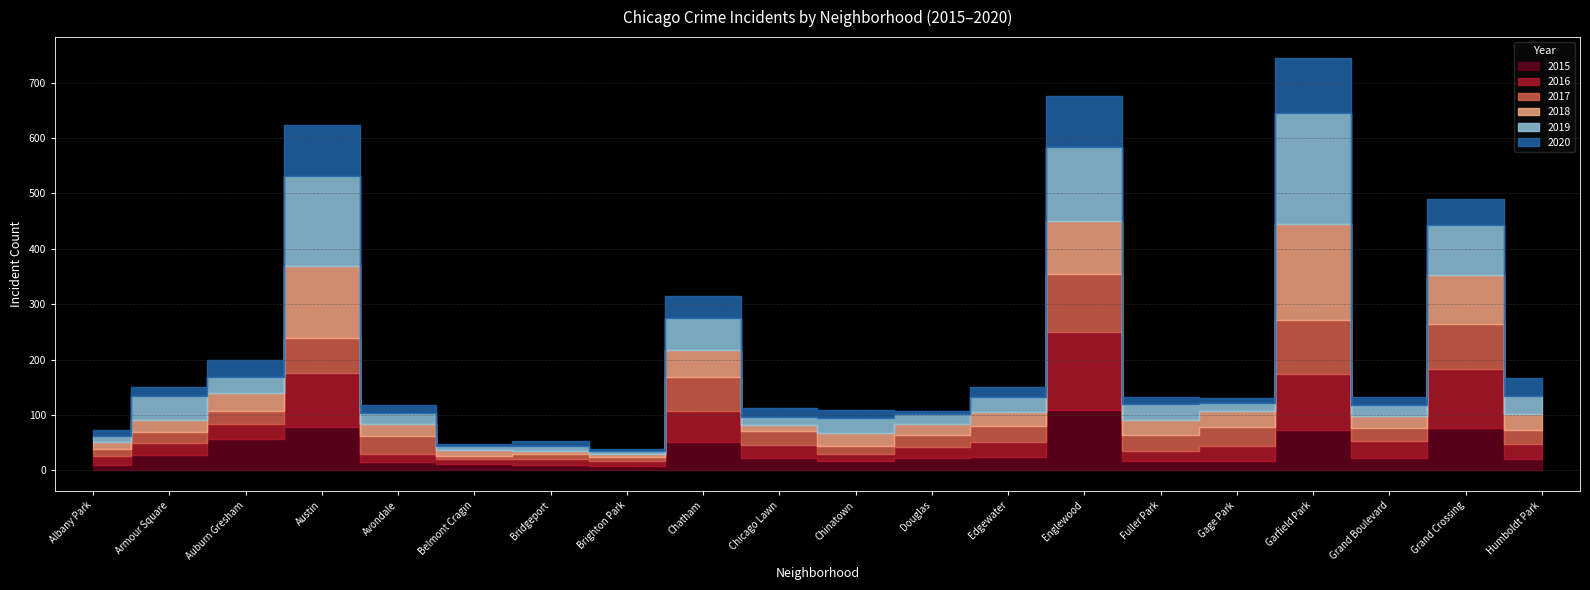

The 2020 series shows 30 at Auburn Gresham. True or false?

True